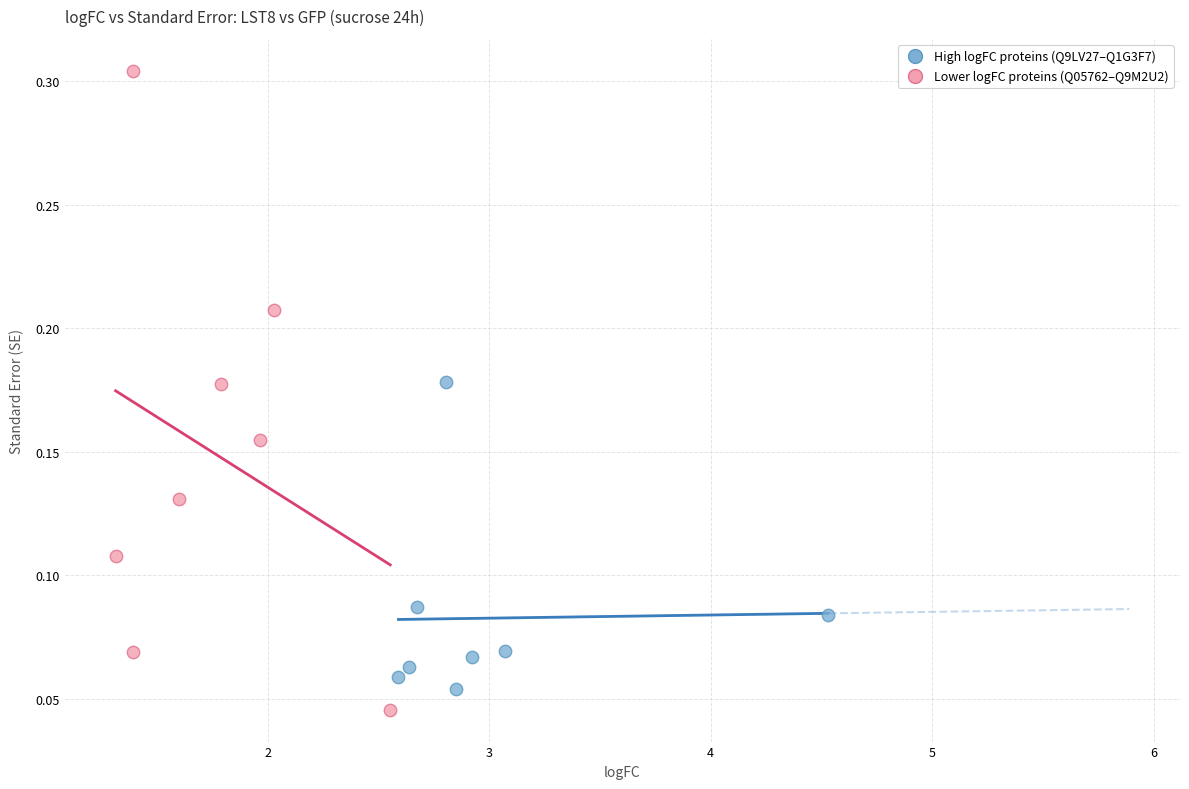

Which series reaches the maximum Y coordinate?

Lower logFC proteins (Q05762–Q9M2U2)